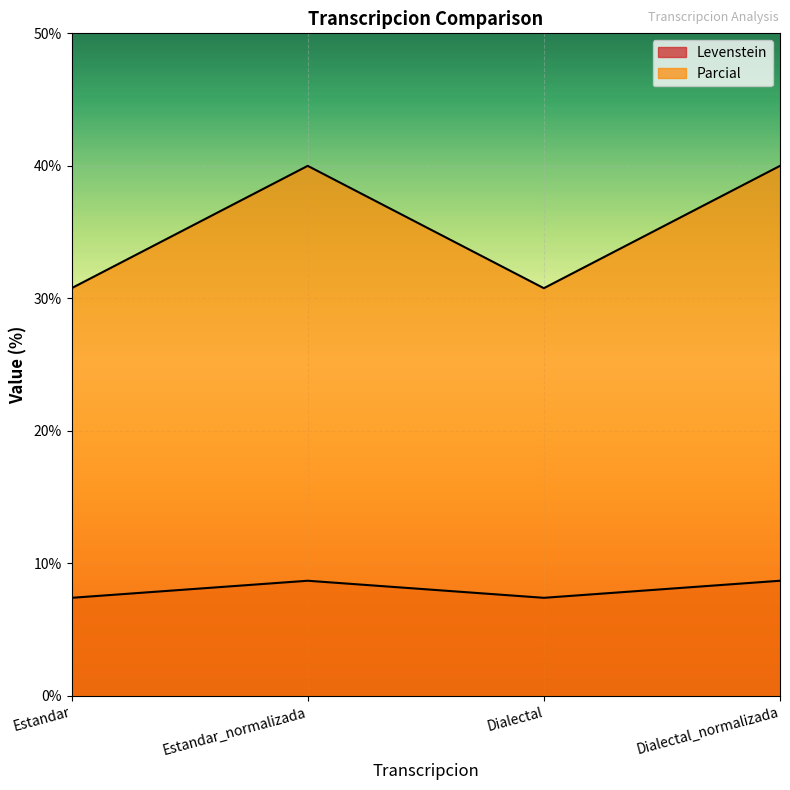

What is the approximate value of Parcial at Estandar_normalizada?

40.0